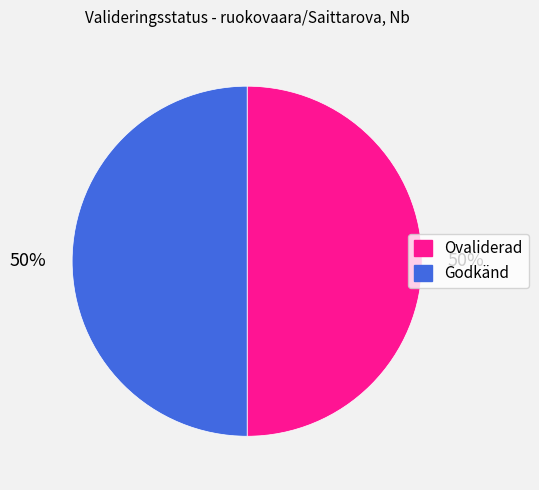

To the nearest percent, what is the average slice percentage?

50%